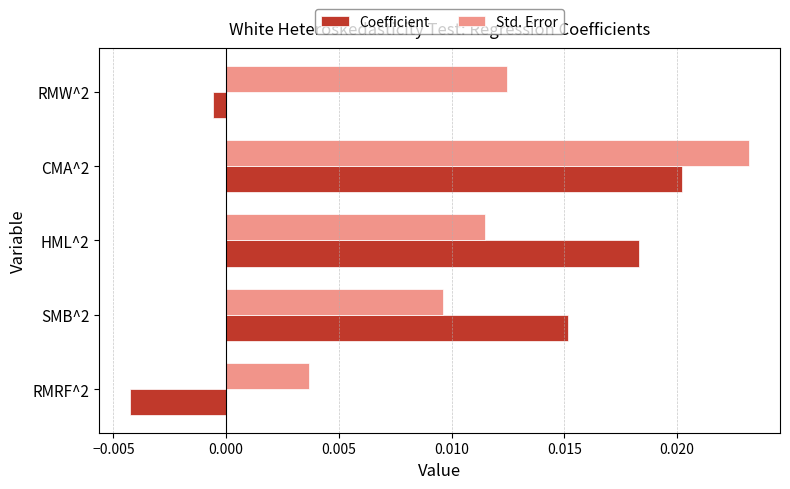

Rank the series by their maximum value, from lowest to highest.

Coefficient, Std. Error